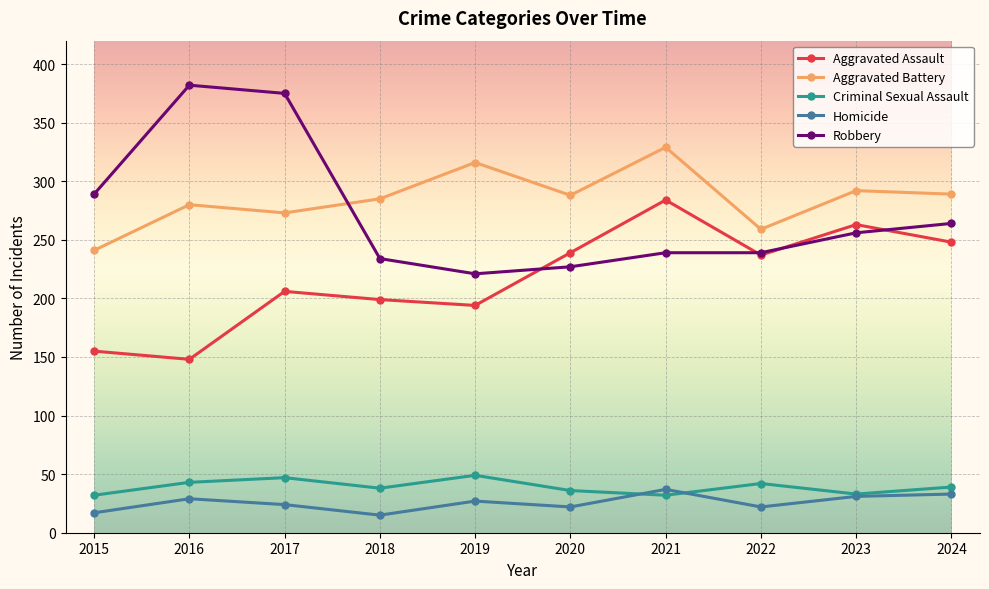

How many distinct data groups are displayed?

5